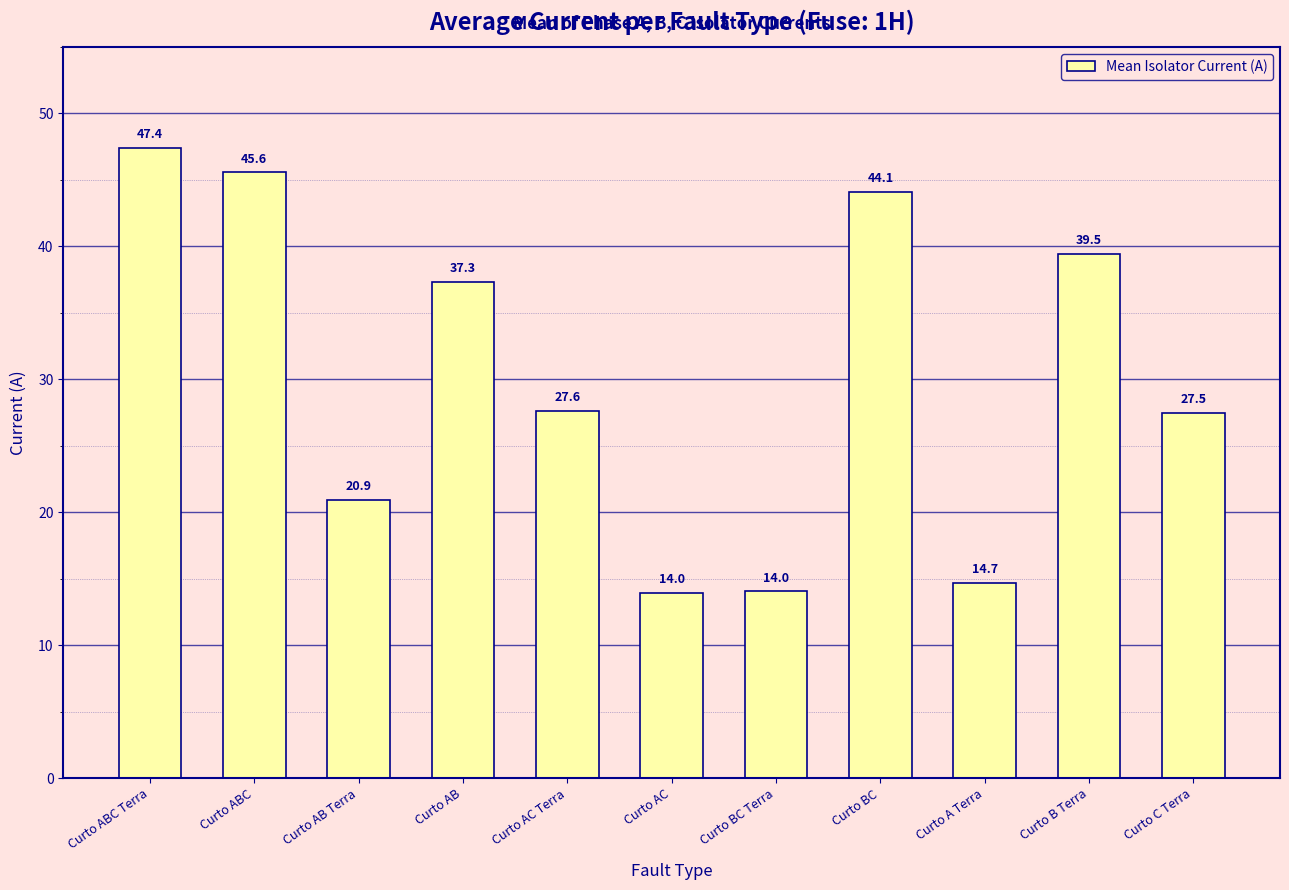

What is the label of the 7th bar from the right?

Curto AC Terra